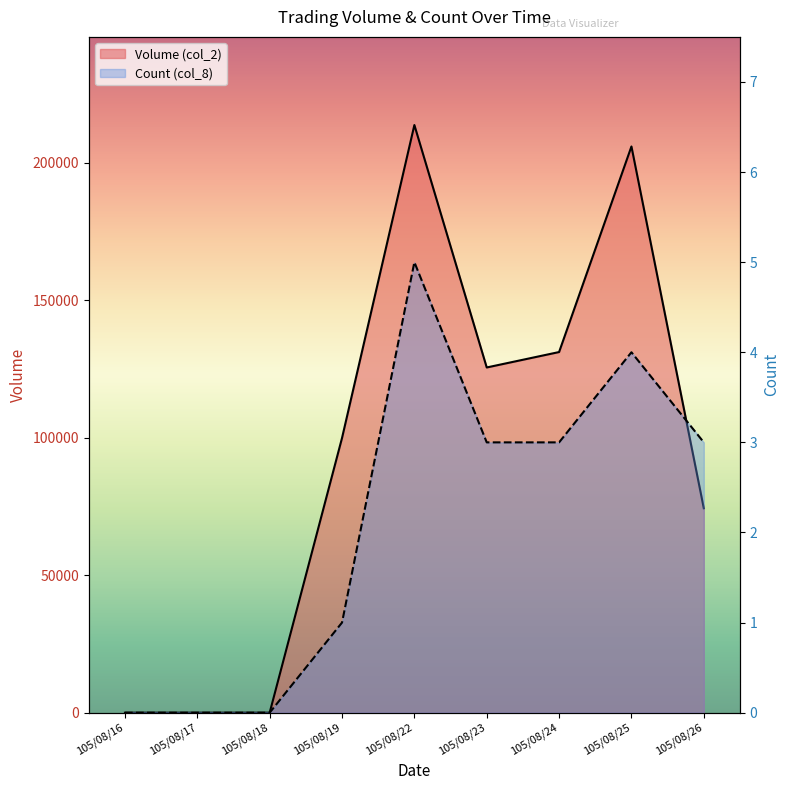

True or false: Volume (col_2) has a value of 99900 at 105/08/19.

True